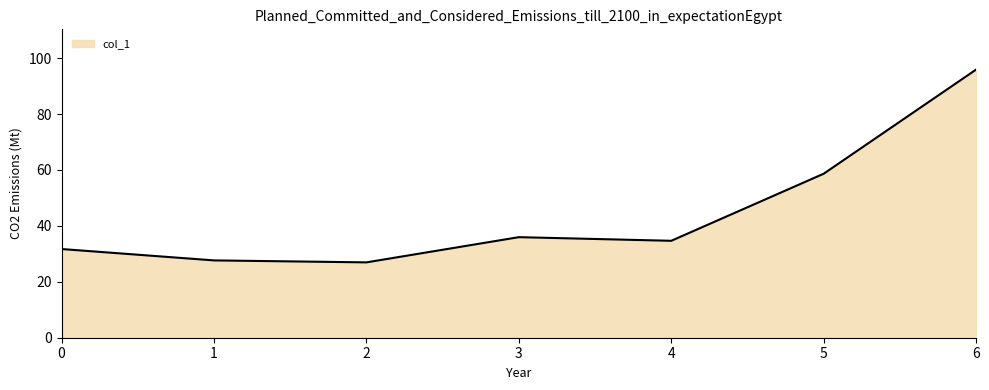

What is the sum of all values?

311.6